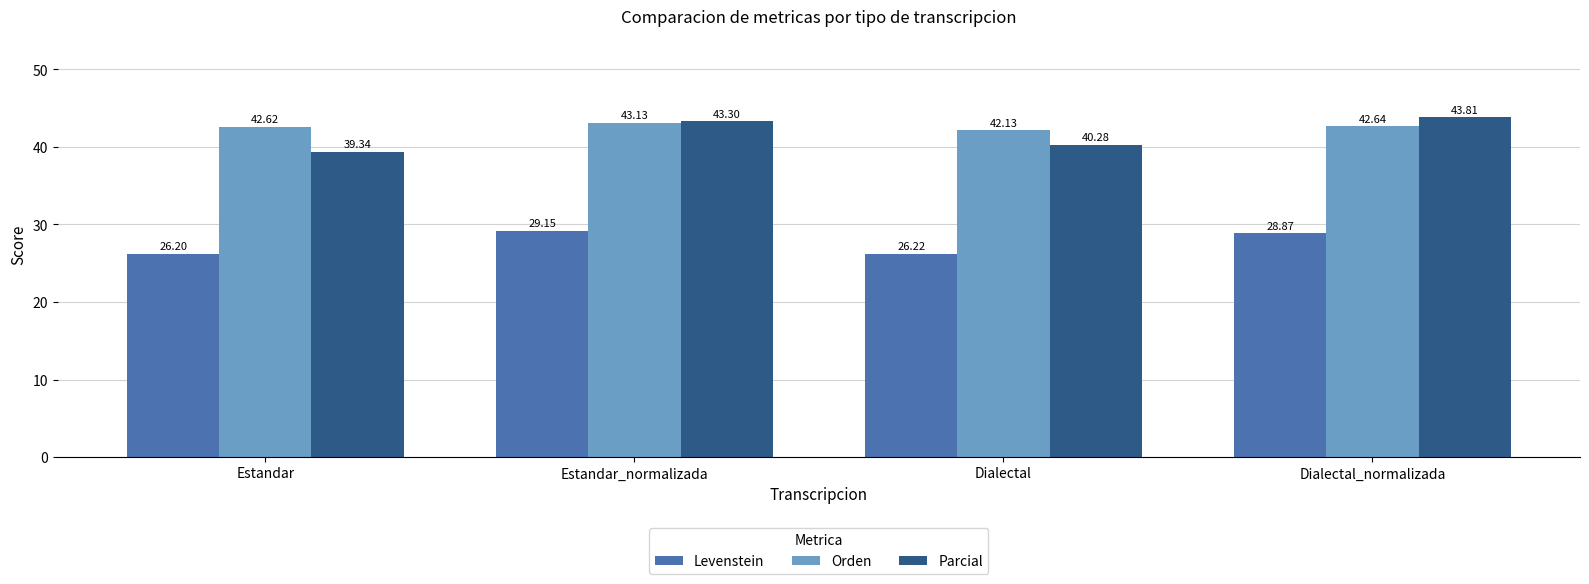

At which category is the sum across all series the highest?

Estandar_normalizada